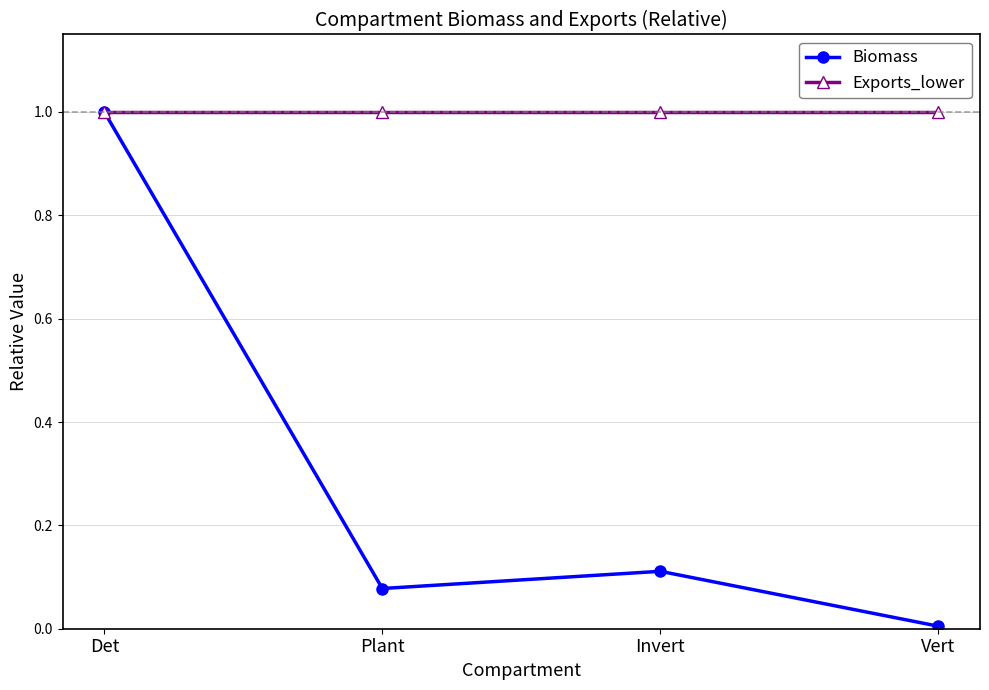

What is the difference between the highest and lowest values at Invert?

0.9